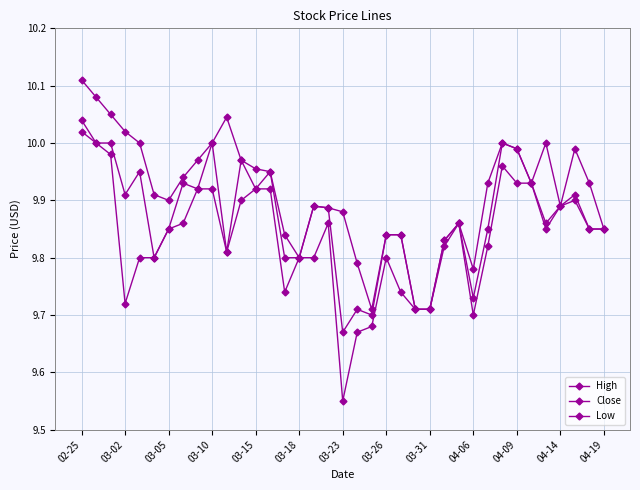

Does the chart have visible grid lines?

Yes